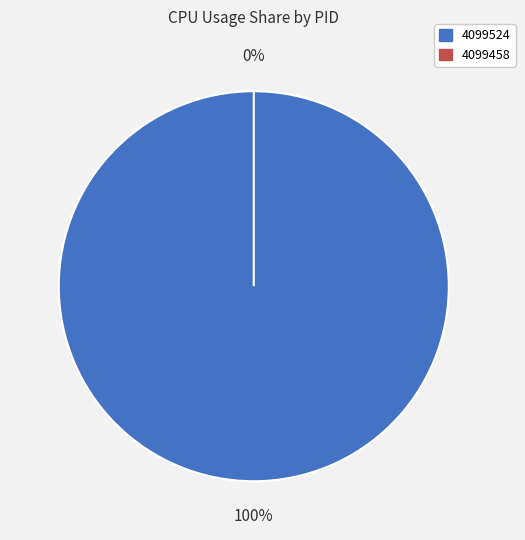

Rank the categories by value from highest to lowest.

4099524, 4099458